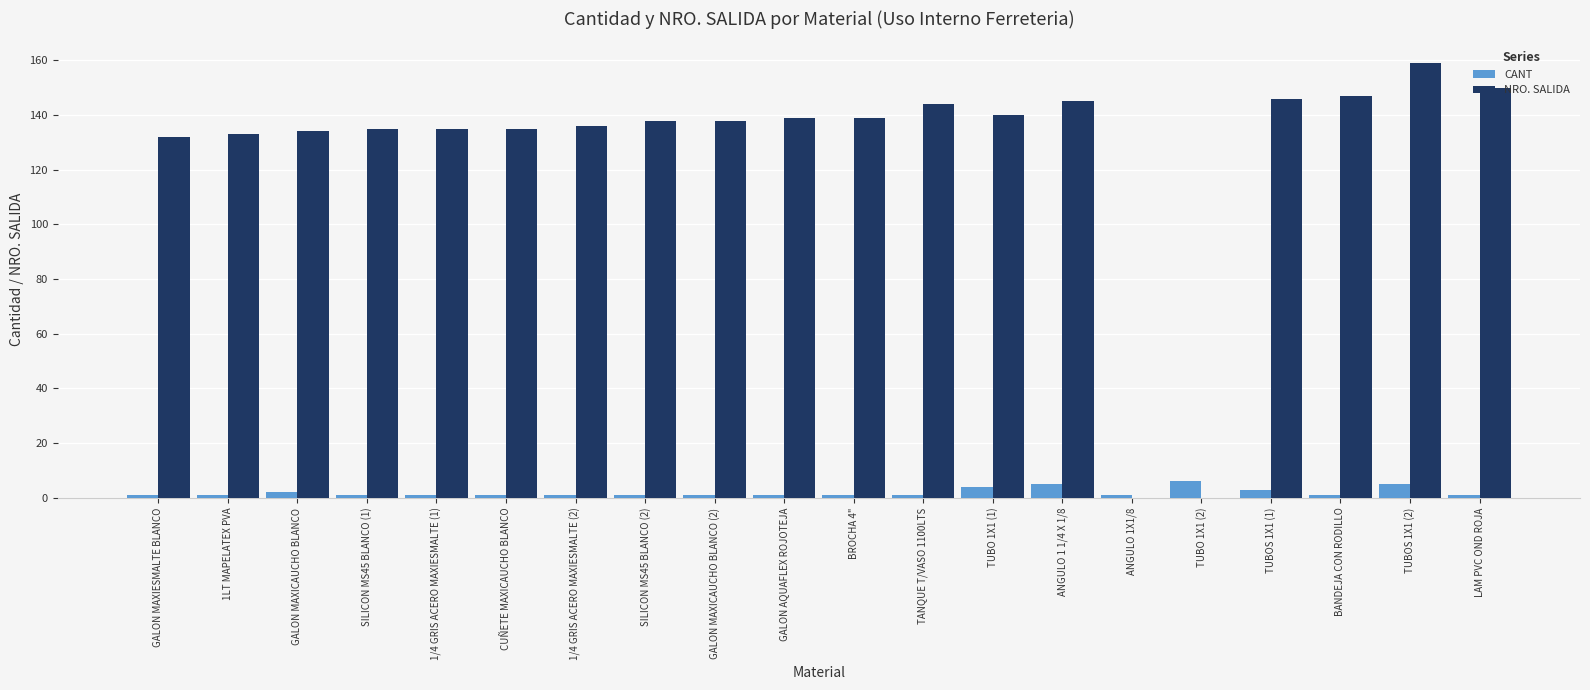

Reading left to right, list all the values displayed in this chart.

CANT: GALON MAXIESMALTE BLANCO=1	1LT MAPELATEX PVA=1	GALON MAXICAUCHO BLANCO=2	SILICON MS45 BLANCO (1)=1	1/4 GRIS ACERO MAXIESMALTE (1)=1	CUÑETE MAXICAUCHO BLANCO=1	1/4 GRIS ACERO MAXIESMALTE (2)=1	SILICON MS45 BLANCO (2)=1	GALON MAXICAUCHO BLANCO (2)=1	GALON AQUAFLEX ROJOTEJA=1	BROCHA 4"=1	TANQUE T/VASO 1100LTS=1	TUBO 1X1 (1)=4	ANGULO 1 1/4 X 1/8=5	ANGULO 1X1/8=1	TUBO 1X1 (2)=6	TUBOS 1X1 (1)=3	BANDEJA CON RODILLO=1	TUBOS 1X1 (2)=5	LAM PVC OND ROJA=1
NRO. SALIDA: GALON MAXIESMALTE BLANCO=132	1LT MAPELATEX PVA=133	GALON MAXICAUCHO BLANCO=134	SILICON MS45 BLANCO (1)=135	1/4 GRIS ACERO MAXIESMALTE (1)=135	CUÑETE MAXICAUCHO BLANCO=135	1/4 GRIS ACERO MAXIESMALTE (2)=136	SILICON MS45 BLANCO (2)=138	GALON MAXICAUCHO BLANCO (2)=138	GALON AQUAFLEX ROJOTEJA=139	BROCHA 4"=139	TANQUE T/VASO 1100LTS=144	TUBO 1X1 (1)=140	ANGULO 1 1/4 X 1/8=145	ANGULO 1X1/8=0	TUBO 1X1 (2)=0	TUBOS 1X1 (1)=146	BANDEJA CON RODILLO=147	TUBOS 1X1 (2)=159	LAM PVC OND ROJA=150